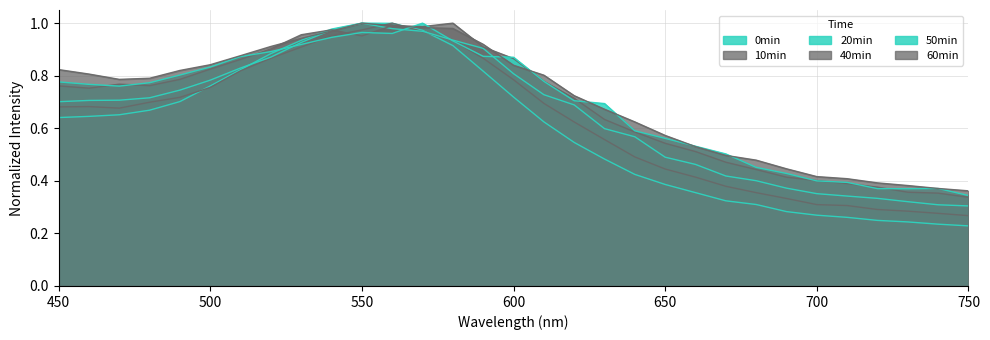

What are all the series names shown in the legend?

0min, 10min, 20min, 40min, 50min, 60min